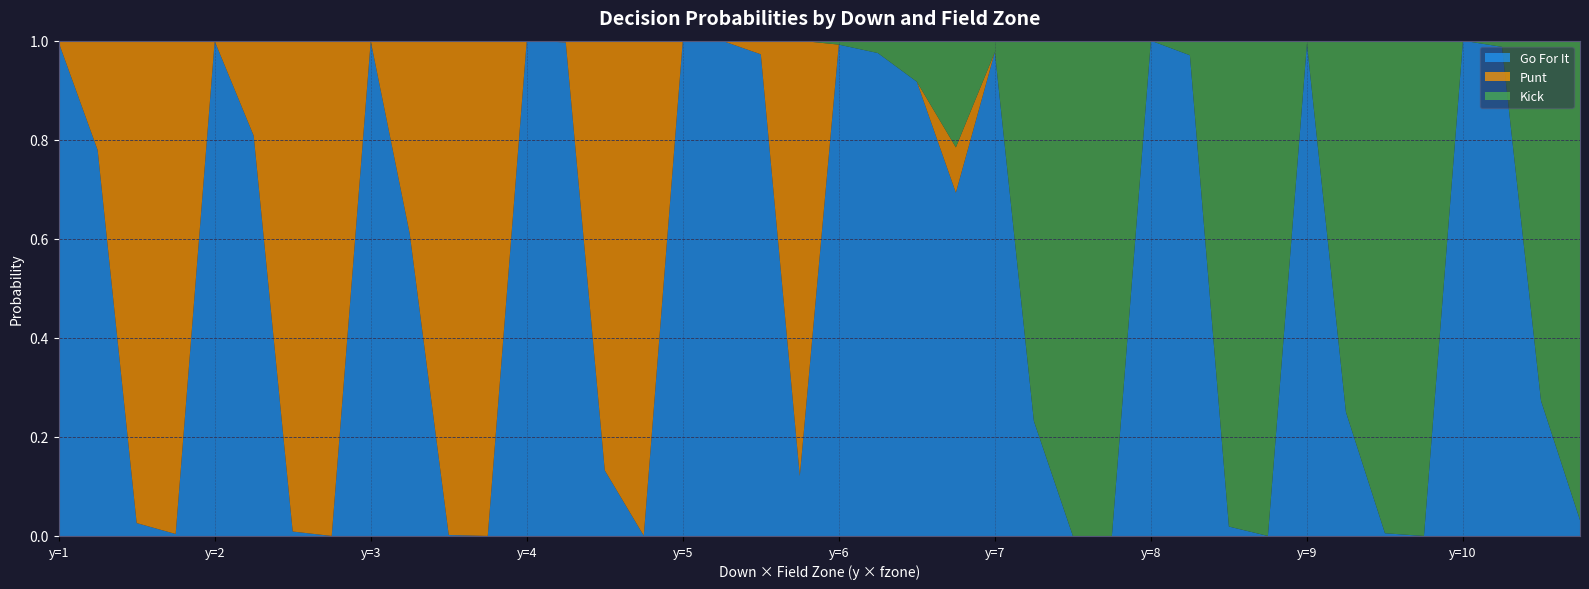

Reading right to left, transcribe all the data shown in this chart.

gofor: 39=0.0	38=0.3	37=1.0	36=1.0	35=0.0	34=0.0	33=0.2	32=1.0	31=0.0	30=0.0	29=1.0	28=1.0	27=0.0	26=0.0	25=0.2	24=1.0	23=0.7	22=0.9	21=1.0	20=1.0	19=0.1	18=1.0	17=1.0	16=1.0	15=0.0	14=0.1	13=1.0	12=1.0	11=0.0	10=0.0	9=0.6	8=1.0	7=0.0	6=0.0	5=0.8	4=1.0	3=0.0	2=0.0	1=0.8	0=1.0
punt: 39=0.0	38=0.0	37=0.0	36=0.0	35=0.0	34=0.0	33=0.0	32=0.0	31=0.0	30=0.0	29=0.0	28=0.0	27=0.0	26=0.0	25=0.0	24=0.0	23=0.1	22=0.0	21=0.0	20=0.0	19=0.9	18=0.0	17=0.0	16=0.0	15=1.0	14=0.9	13=0.0	12=0.0	11=1.0	10=1.0	9=0.4	8=0.0	7=1.0	6=1.0	5=0.2	4=0.0	3=1.0	2=1.0	1=0.2	0=0.0
kick: 39=1.0	38=0.7	37=0.0	36=0.0	35=1.0	34=1.0	33=0.8	32=0.0	31=1.0	30=1.0	29=0.0	28=0.0	27=1.0	26=1.0	25=0.8	24=0.0	23=0.2	22=0.1	21=0.0	20=0.0	19=0.0	18=0.0	17=0.0	16=0.0	15=0.0	14=0.0	13=0.0	12=0.0	11=0.0	10=0.0	9=0.0	8=0.0	7=0.0	6=0.0	5=0.0	4=0.0	3=0.0	2=0.0	1=0.0	0=0.0